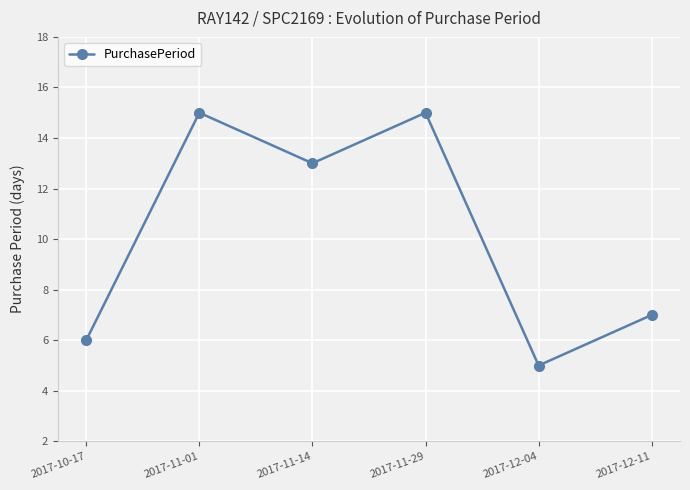

What is the change in value from 2017-11-29 to 2017-12-11?

-8